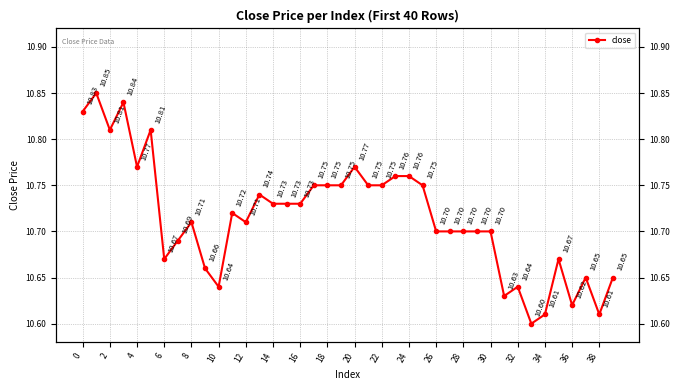

How many distinct data groups are displayed?

1